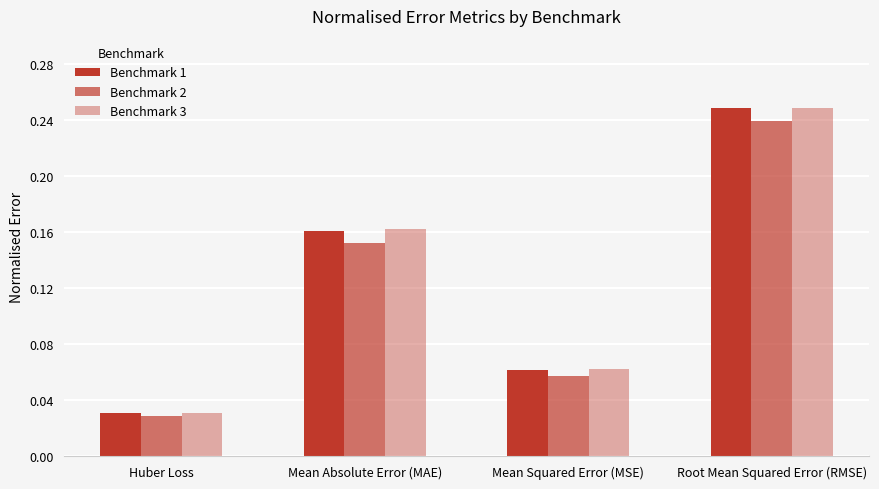

Read the Benchmark 2 value at Root Mean Squared Error (RMSE).

0.2